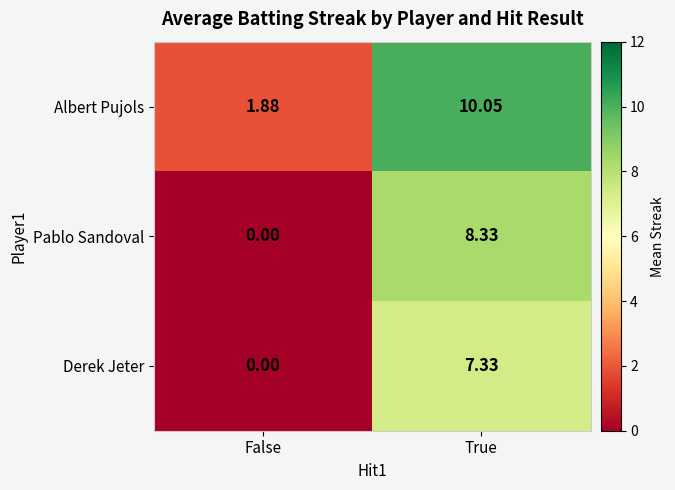

Rank the series by their average value, from highest to lowest.

Albert Pujols, Pablo Sandoval, Derek Jeter